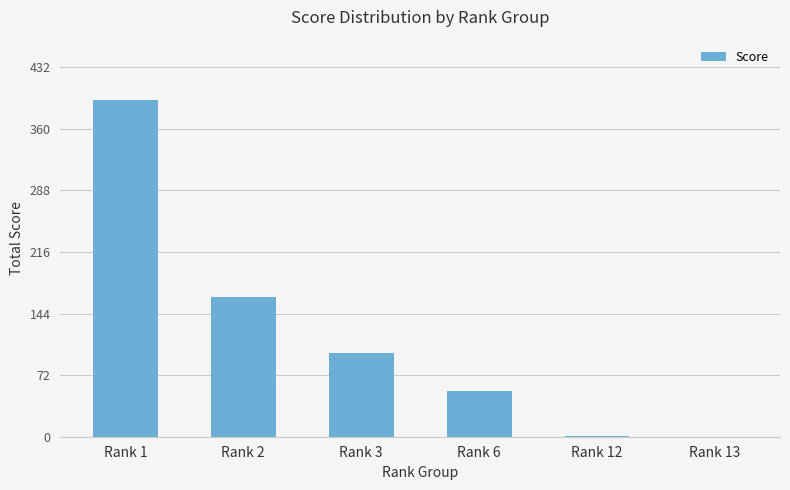

Which has a higher value, Rank 2 or Rank 1?

Rank 1